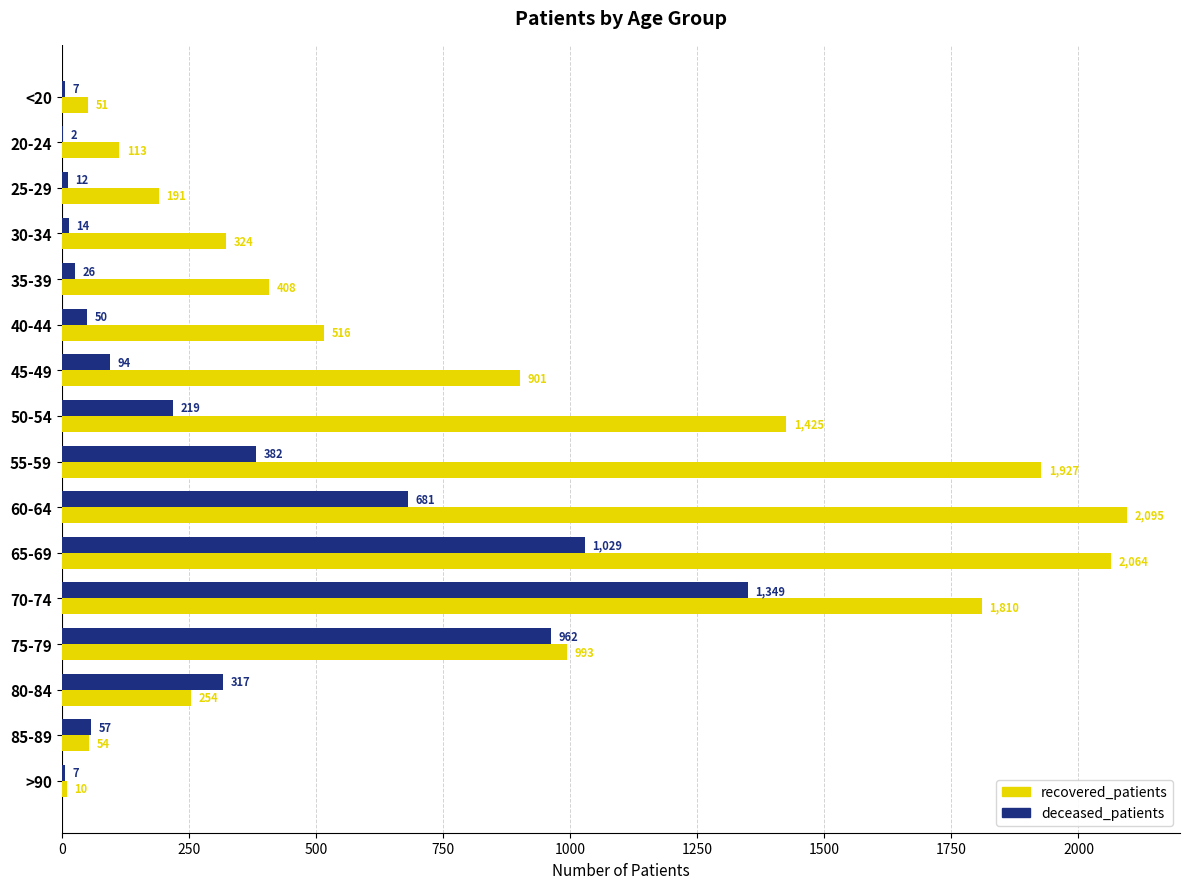

What is the sum of the deceased_patients values at >90 and 20-24?

9